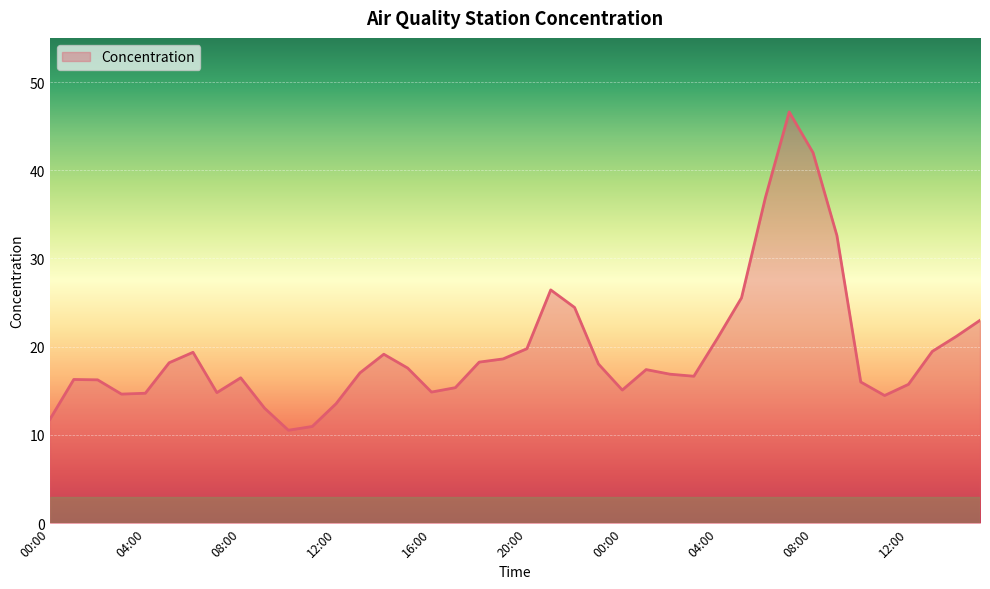

What is the greatest value displayed?

46.6